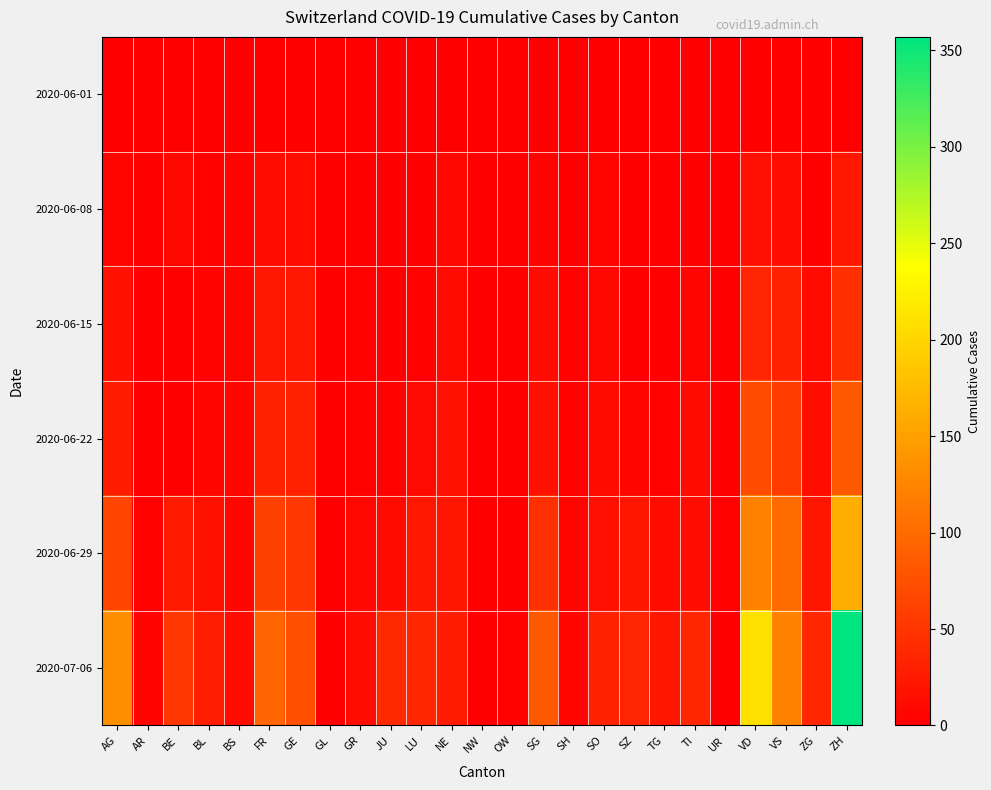

Reading left to right, list all the values displayed in this chart.

2020-06-01: AG=0	AR=0	BE=0	BL=0	BS=0	FR=0	GE=1	GL=0	GR=0	JU=0	LU=0	NE=0	NW=0	OW=0	SG=0	SH=0	SO=0	SZ=0	TG=0	TI=0	UR=0	VD=0	VS=1	ZG=0	ZH=0
2020-06-08: AG=5	AR=0	BE=8	BL=3	BS=4	FR=13	GE=14	GL=0	GR=1	JU=0	LU=1	NE=9	NW=0	OW=0	SG=4	SH=1	SO=6	SZ=0	TG=1	TI=1	UR=0	VD=16	VS=14	ZG=1	ZH=23
2020-06-15: AG=17	AR=0	BE=0	BL=4	BS=5	FR=22	GE=22	GL=0	GR=2	JU=1	LU=3	NE=12	NW=0	OW=0	SG=11	SH=3	SO=8	SZ=1	TG=1	TI=6	UR=0	VD=35	VS=32	ZG=11	ZH=45
2020-06-22: AG=28	AR=0	BE=0	BL=7	BS=7	FR=32	GE=32	GL=0	GR=3	JU=3	LU=10	NE=18	NW=0	OW=0	SG=16	SH=3	SO=11	SZ=6	TG=3	TI=11	UR=0	VD=71	VS=56	ZG=14	ZH=83
2020-06-29: AG=65	AR=2	BE=25	BL=17	BS=7	FR=61	GE=52	GL=1	GR=8	JU=11	LU=23	NE=21	NW=0	OW=1	SG=46	SH=5	SO=16	SZ=21	TG=12	TI=13	UR=2	VD=121	VS=101	ZG=21	ZH=162
2020-07-06: AG=132	AR=4	BE=52	BL=29	BS=12	FR=95	GE=76	GL=1	GR=13	JU=39	LU=37	NE=27	NW=0	OW=2	SG=83	SH=7	SO=32	SZ=35	TG=21	TI=36	UR=0	VD=208	VS=123	ZG=36	ZH=357